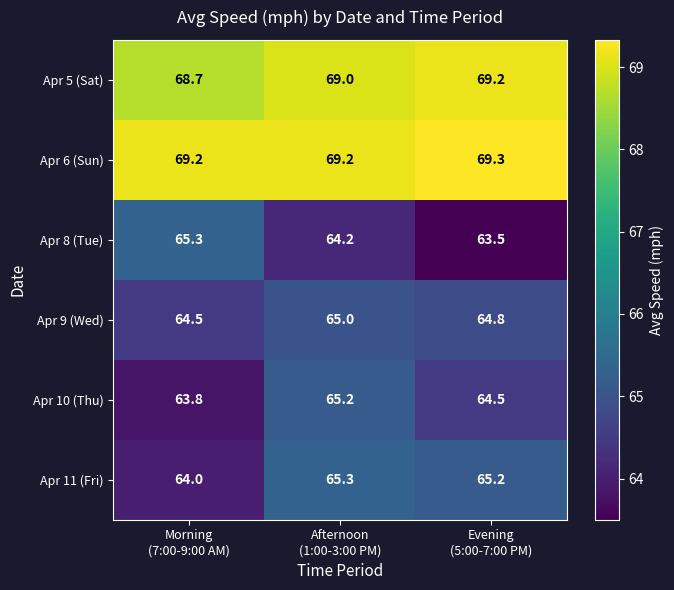

Which series has the largest total across all categories?

Apr 6 (Sun)